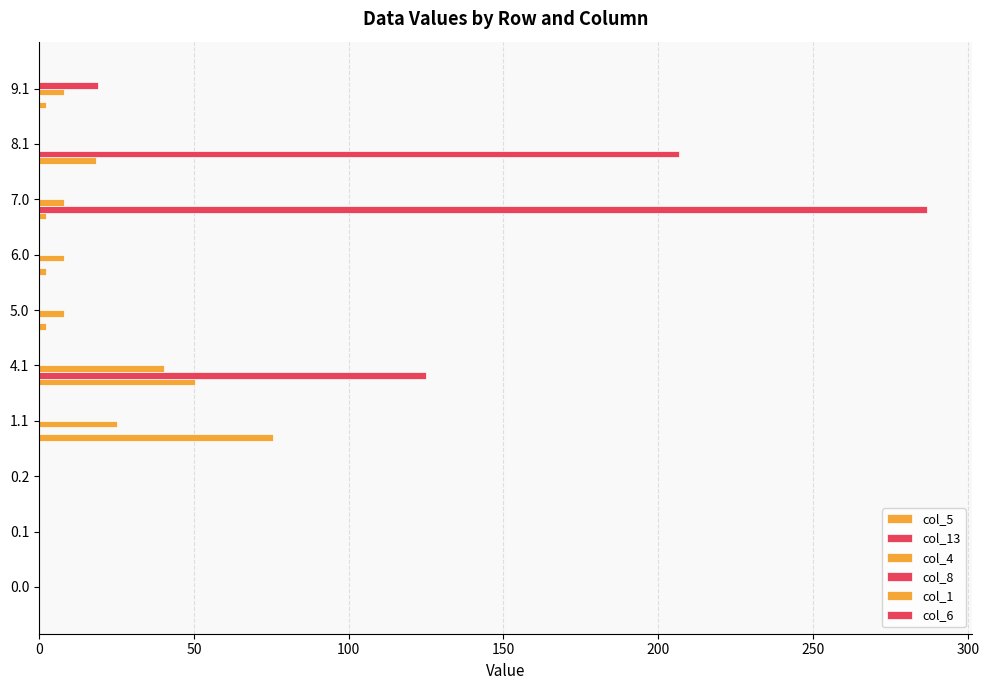

How many distinct data groups are displayed?

4